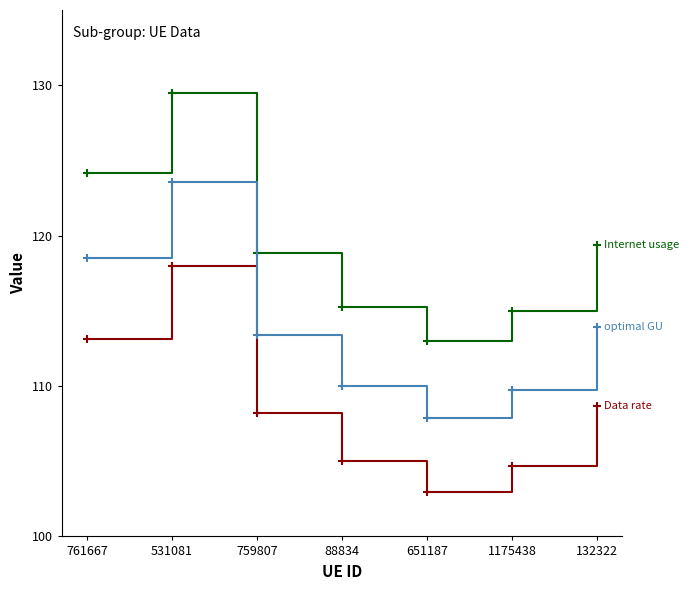

What is the smallest value displayed?

102.9